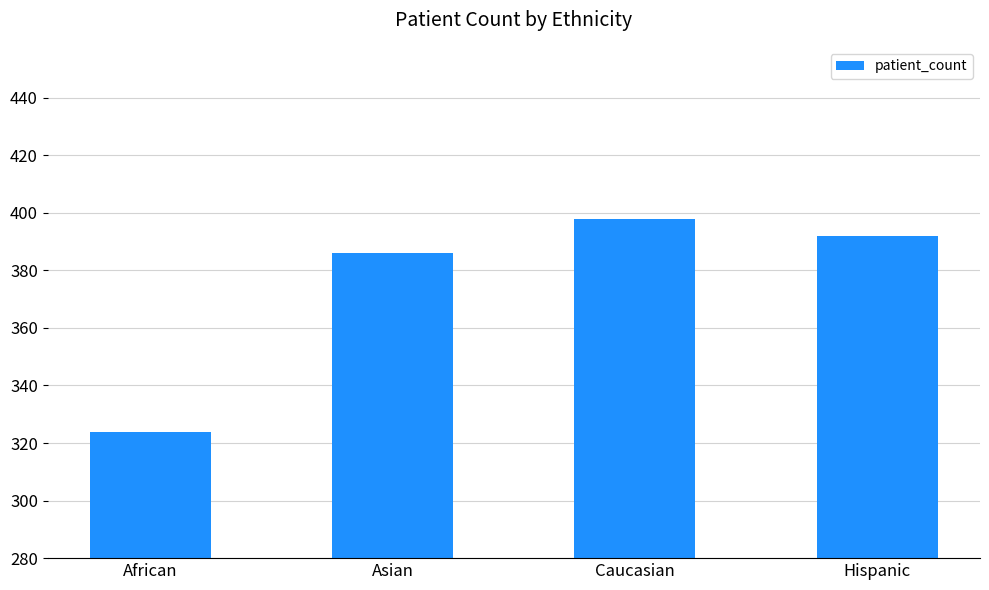

What is the ratio of the value at Hispanic to the value at Asian?

1.0